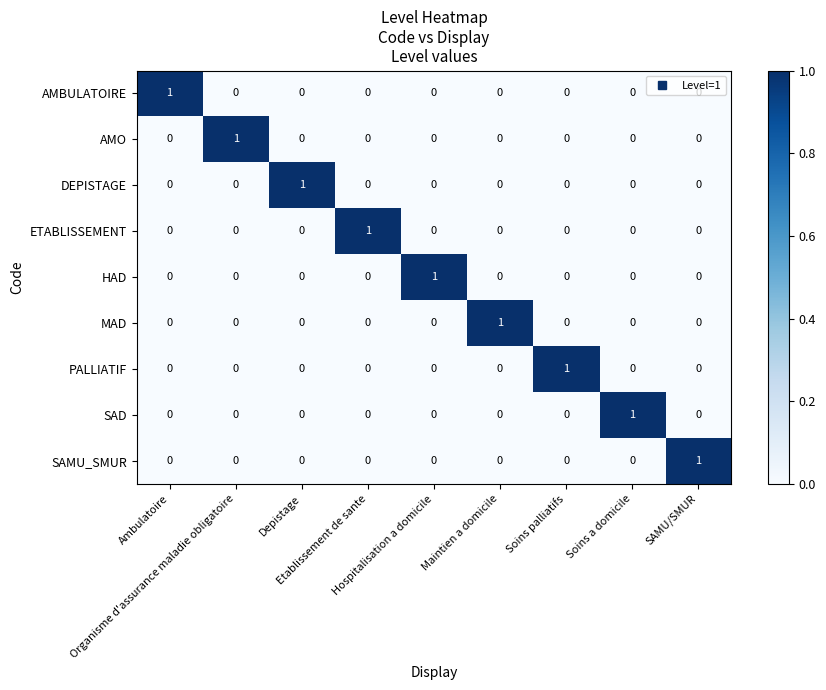

How many data points does each series have?

9